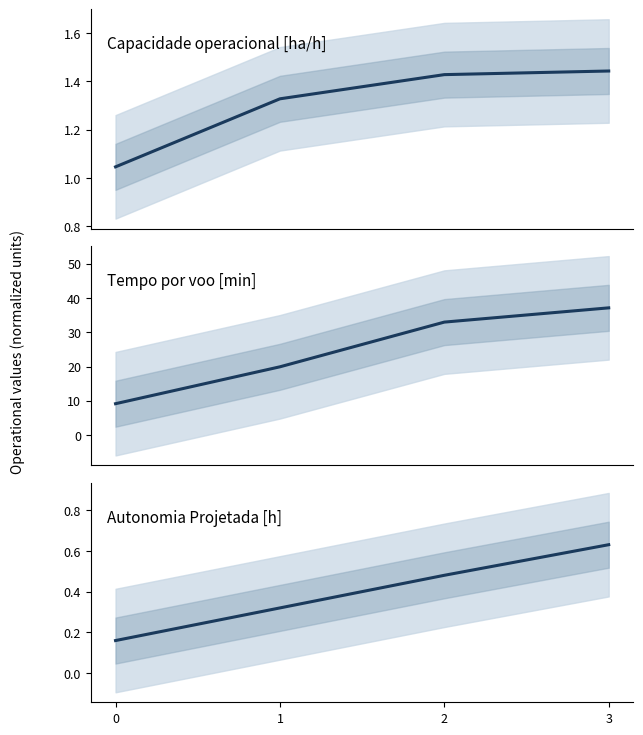

What are all the series names shown in the legend?

Capacidade operacional [ha/h], Tempo por voo [min], Autonomia Projetada [h]